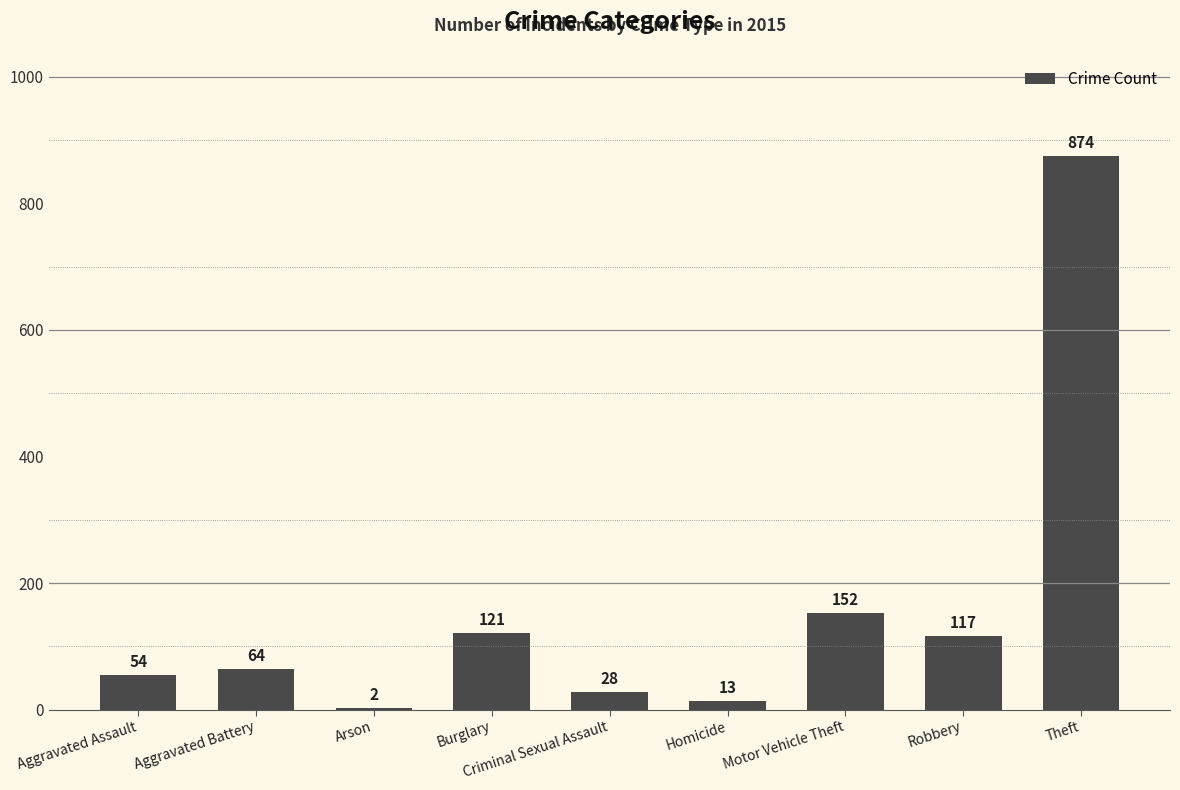

Which category has the highest value across all series?

Theft